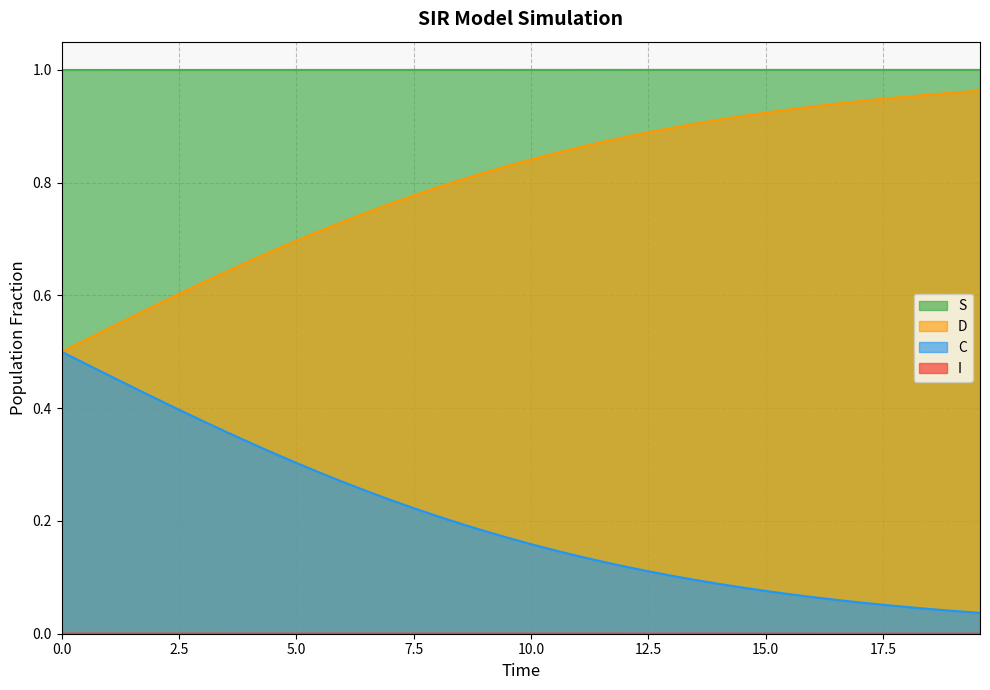

Which series has the largest total across all categories?

S